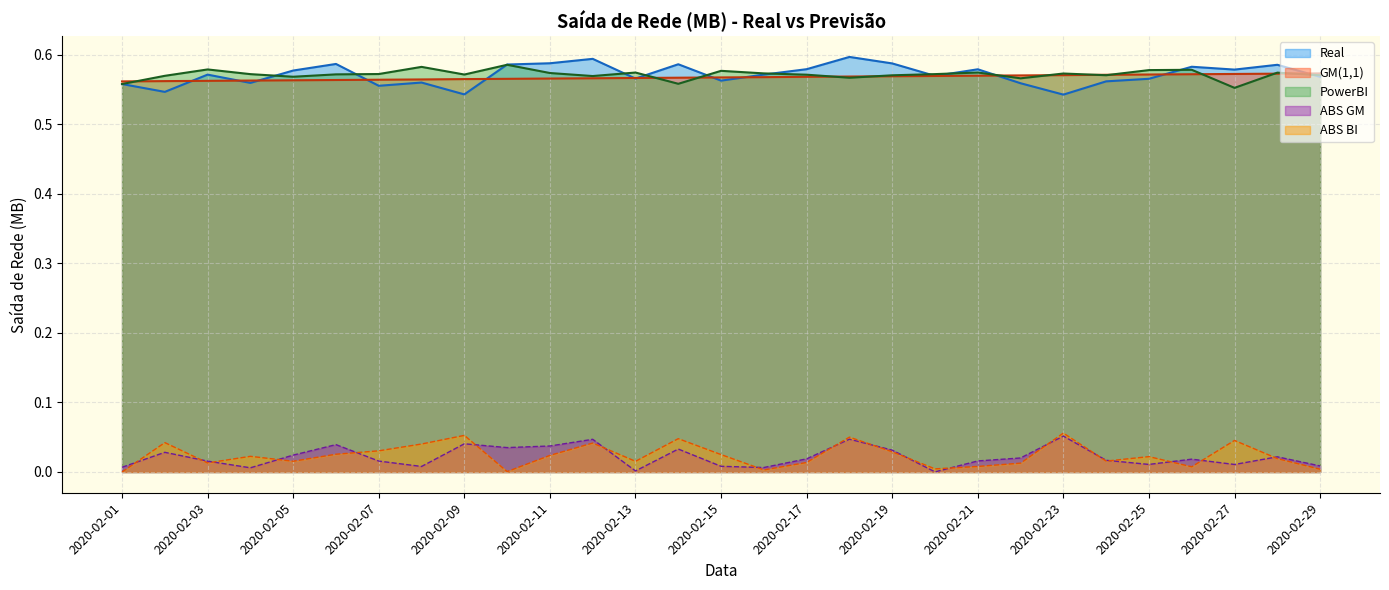

Does the chart have visible grid lines?

Yes